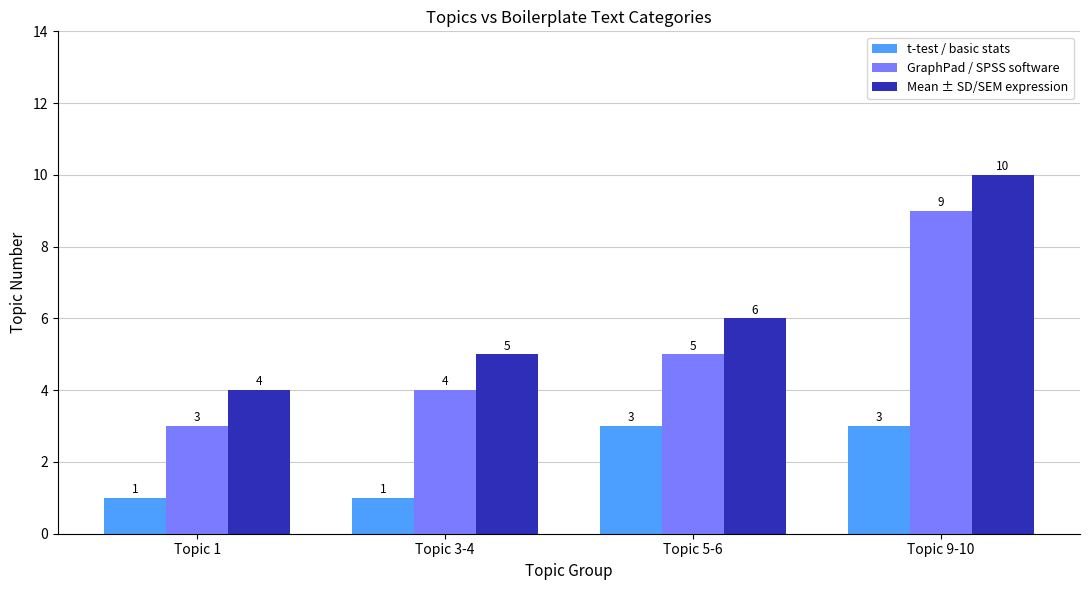

How many groups of bars are there?

4